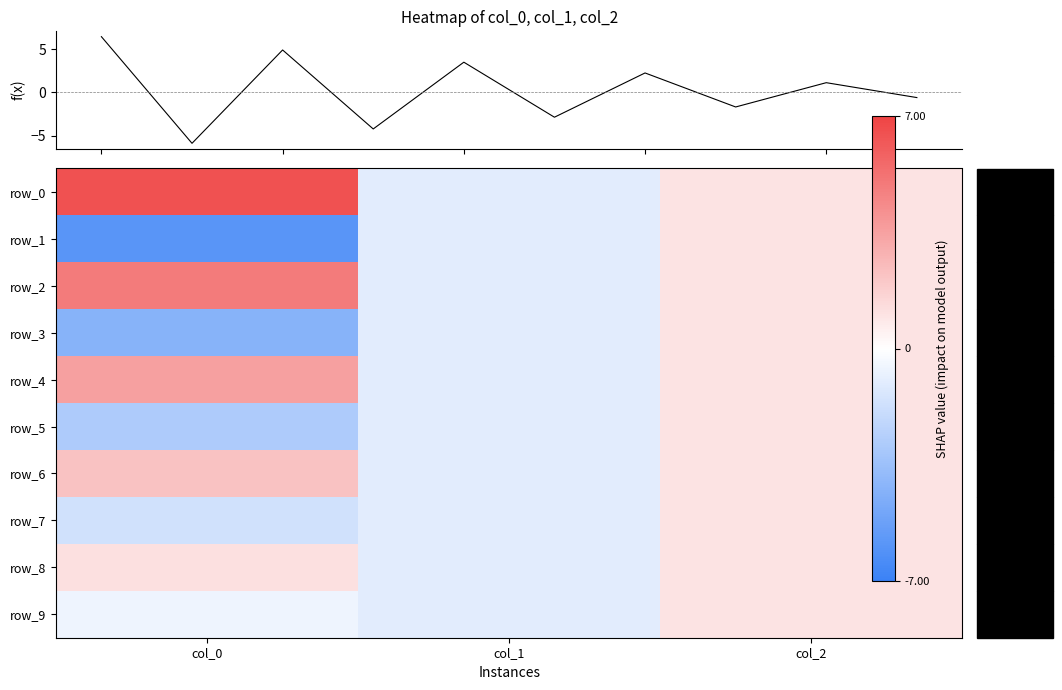

Reading left to right, list all the values displayed in this chart.

row_0: col_0=6.5	col_1=-1.0	col_2=1.0
row_1: col_0=-5.9	col_1=-1.0	col_2=1.0
row_2: col_0=4.9	col_1=-1.0	col_2=1.0
row_3: col_0=-4.2	col_1=-1.0	col_2=1.0
row_4: col_0=3.5	col_1=-1.0	col_2=1.0
row_5: col_0=-2.9	col_1=-1.0	col_2=1.0
row_6: col_0=2.3	col_1=-1.0	col_2=1.0
row_7: col_0=-1.7	col_1=-1.0	col_2=1.0
row_8: col_0=1.1	col_1=-1.0	col_2=1.0
row_9: col_0=-0.6	col_1=-1.0	col_2=1.0